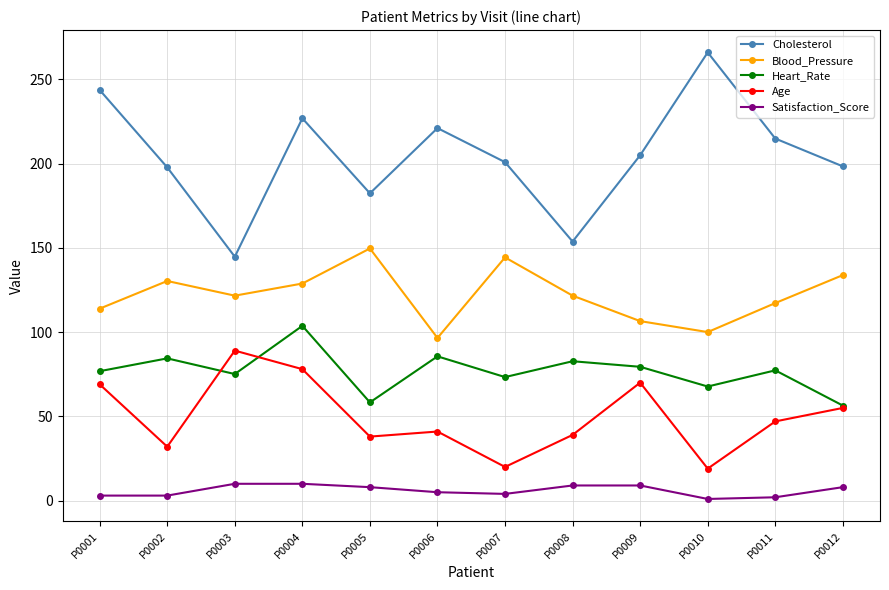

What is the difference between the Cholesterol values at P0002 and P0006?

23.3